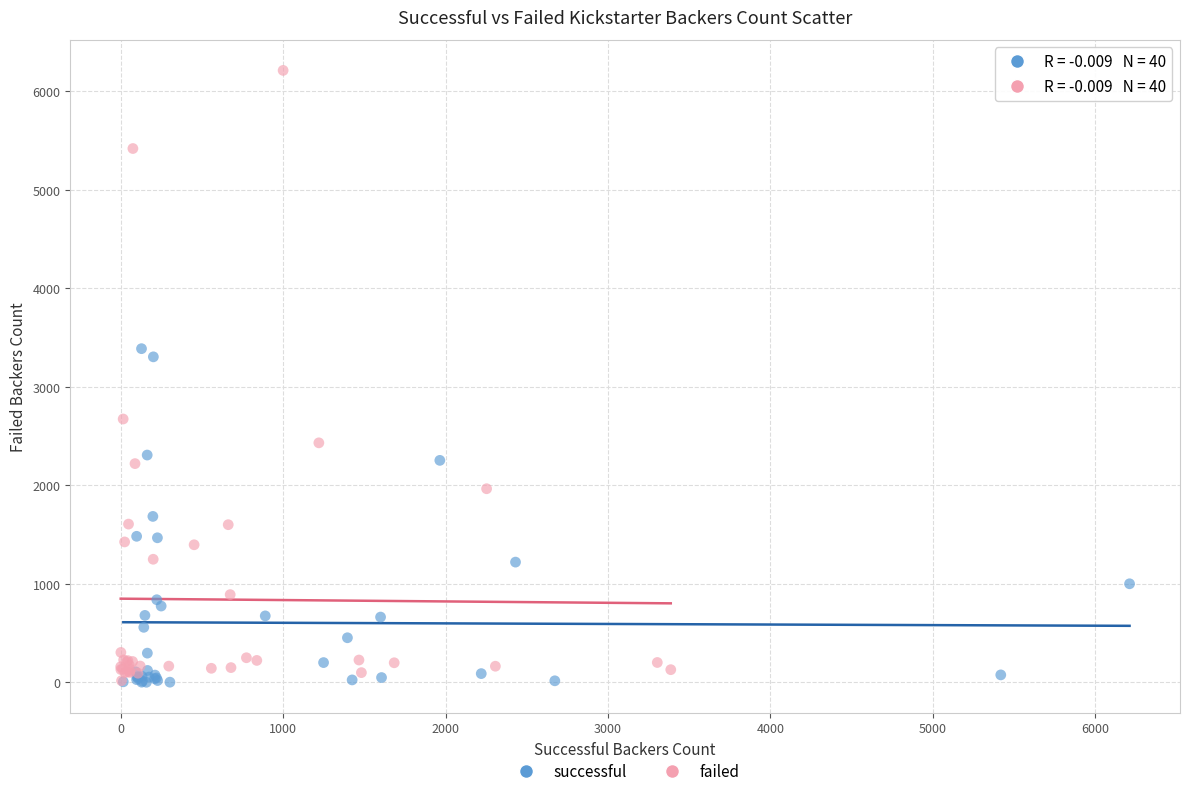

Which series contains the highest Y value?

failed